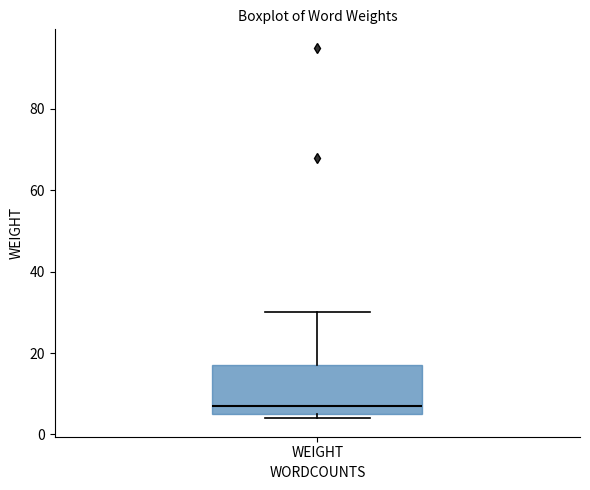

Read this box plot against the y-axis: the position of the median line, the range covered by the box, and the ends of both whiskers. The values are not printed on the chart, so give them approximately, as read against the axis.

median 8, box 6 to 18, whiskers 4 to 30